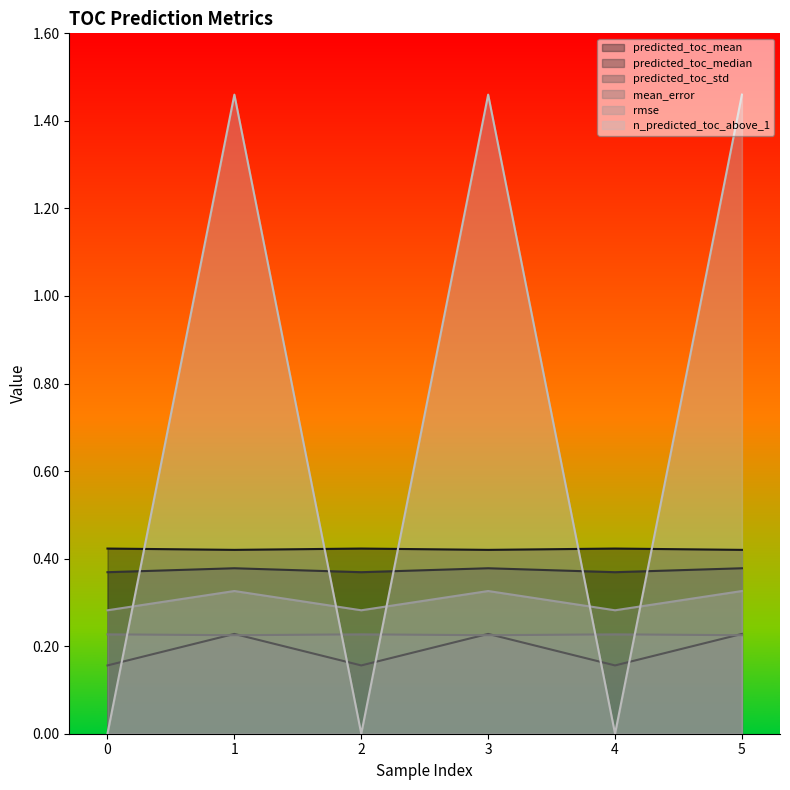

Reading left to right, extract all data points from this chart.

predicted_toc_mean: 0.4	0.4	0.4	0.4	0.4	0.4
predicted_toc_median: 0.4	0.4	0.4	0.4	0.4	0.4
predicted_toc_std: 0.2	0.2	0.2	0.2	0.2	0.2
mean_error: 0.2	0.2	0.2	0.2	0.2	0.2
rmse: 0.3	0.3	0.3	0.3	0.3	0.3
n_predicted_toc_above_1: 0.0	1.5	0.0	1.5	0.0	1.5